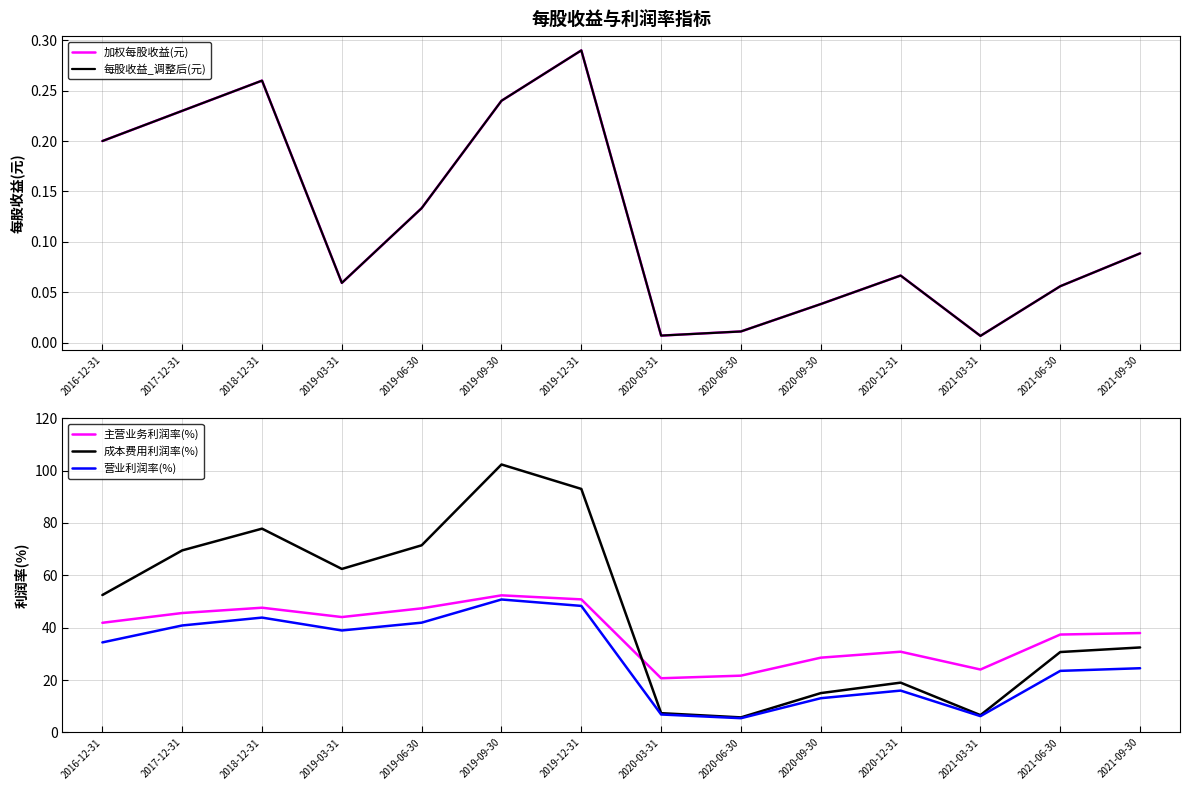

What is the sum of all 主营业务利润率(%) values?

530.7